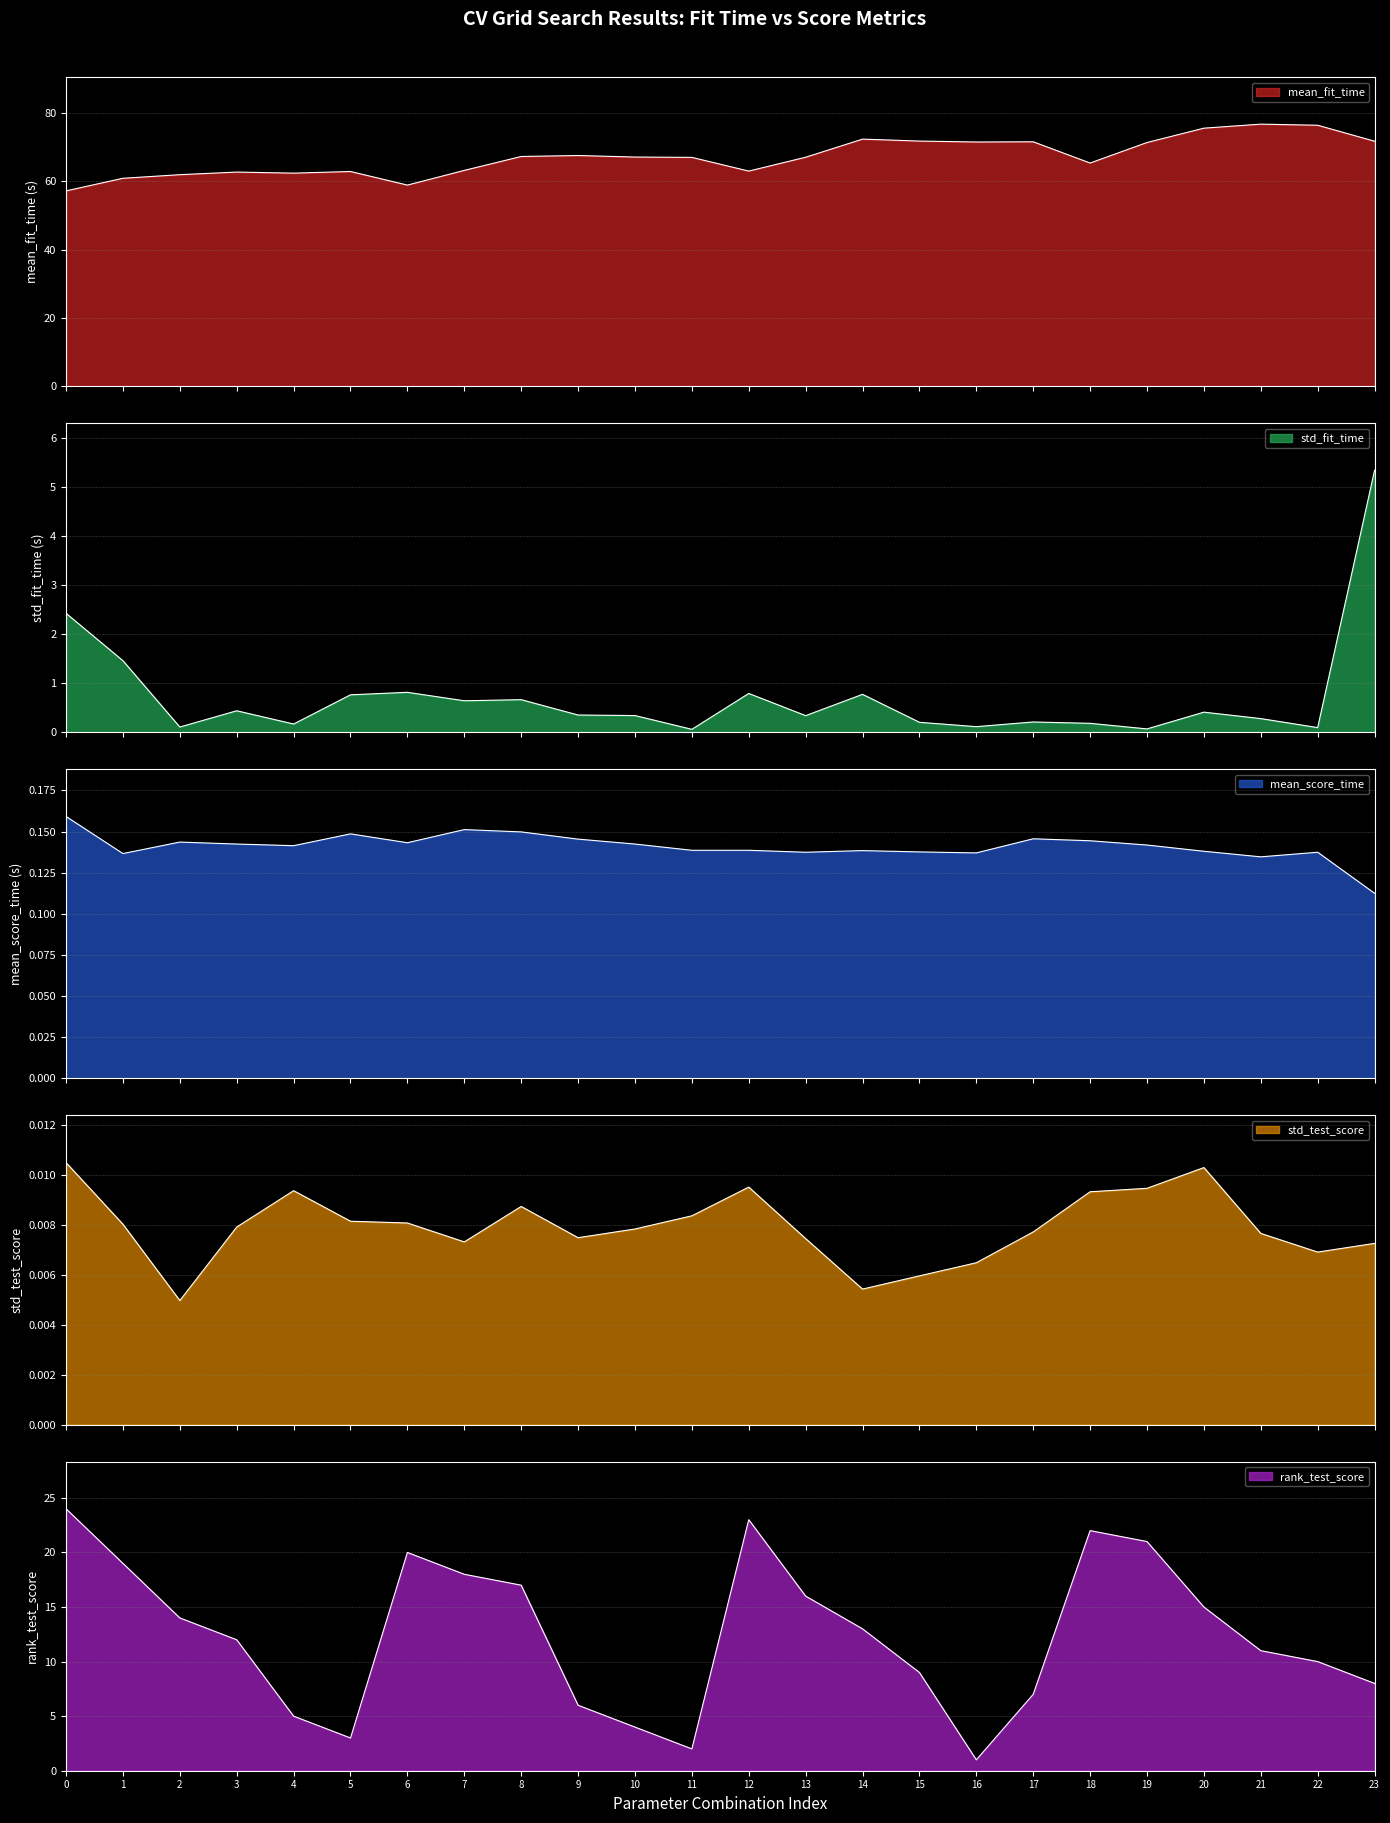

What value does the rank_test_score series have at 12?

23.0